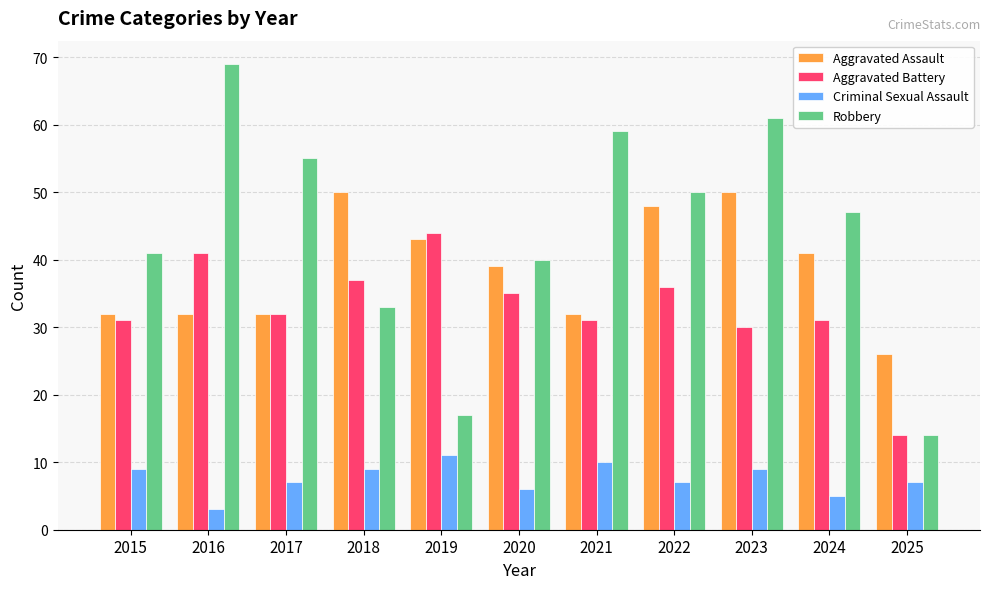

What is the value of the Criminal Sexual Assault bar at the 2nd from the left?

3